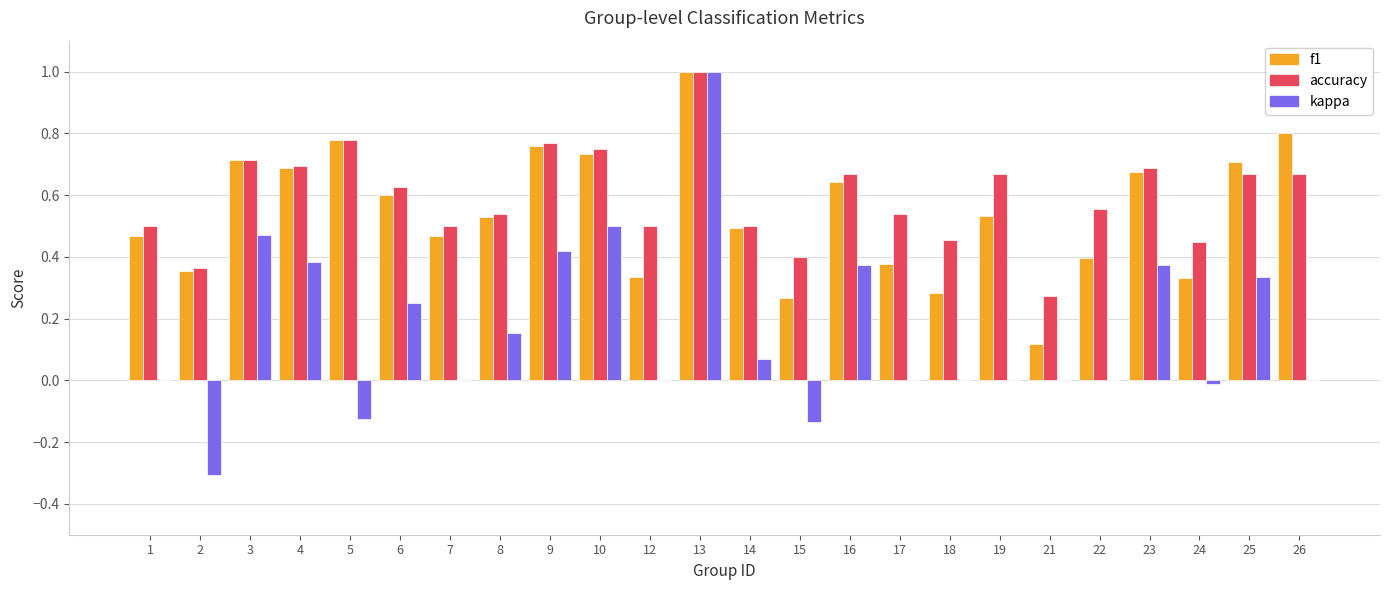

The value of kappa at 14 is 0.0. True or false?

False